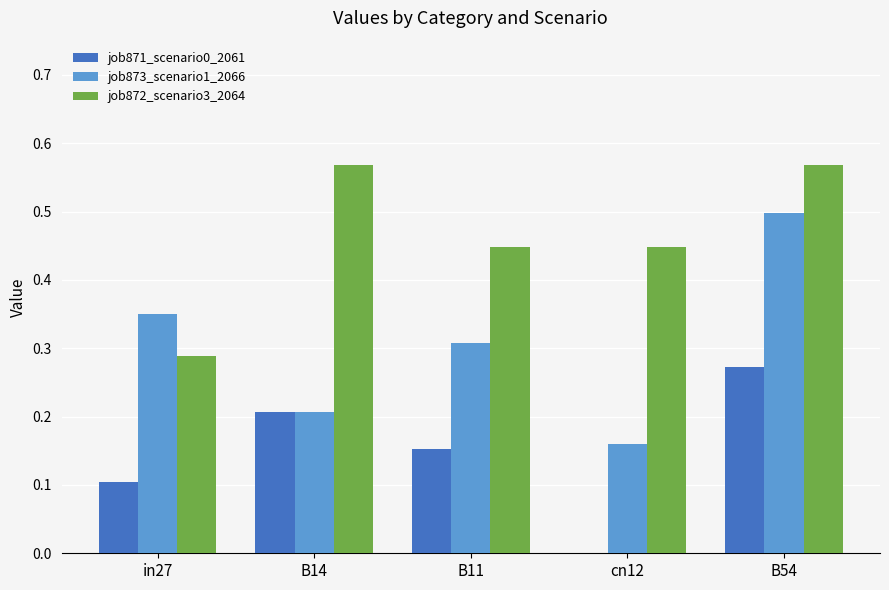

How many values in job871_scenario0_2061 are above zero?

4